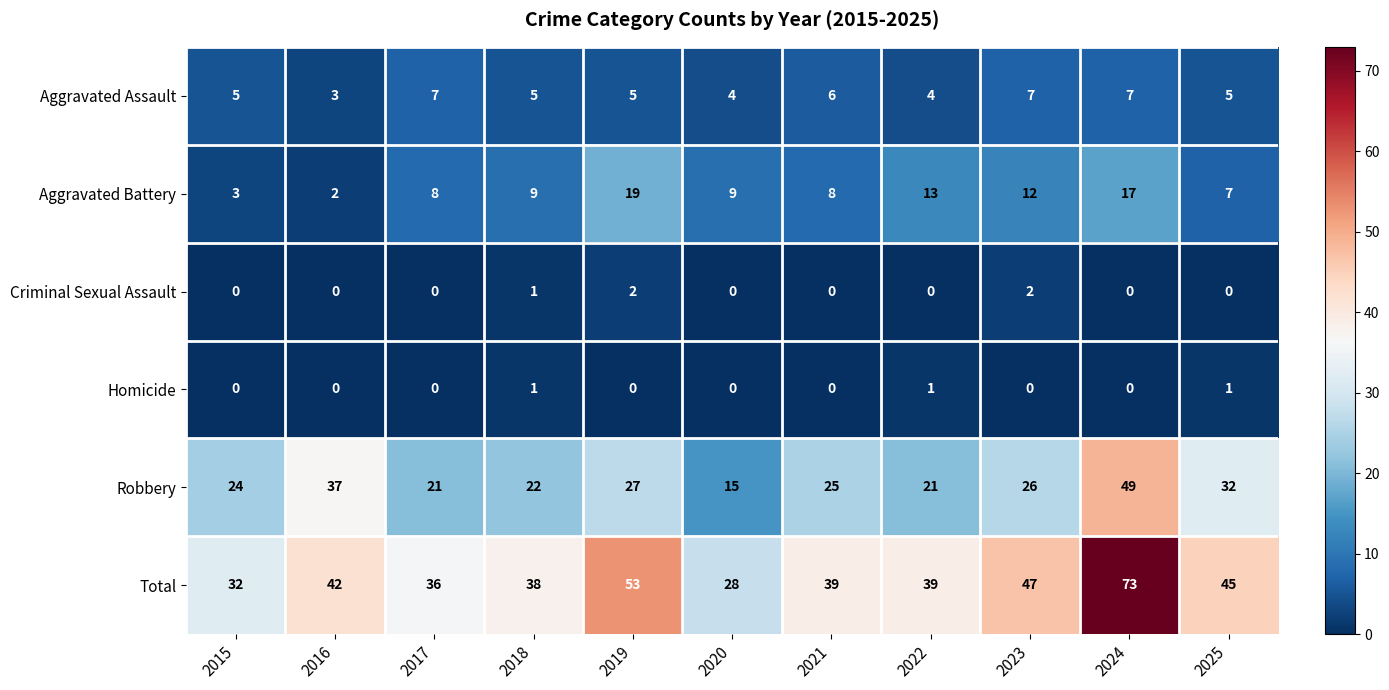

Which series has the largest total across all categories?

Total